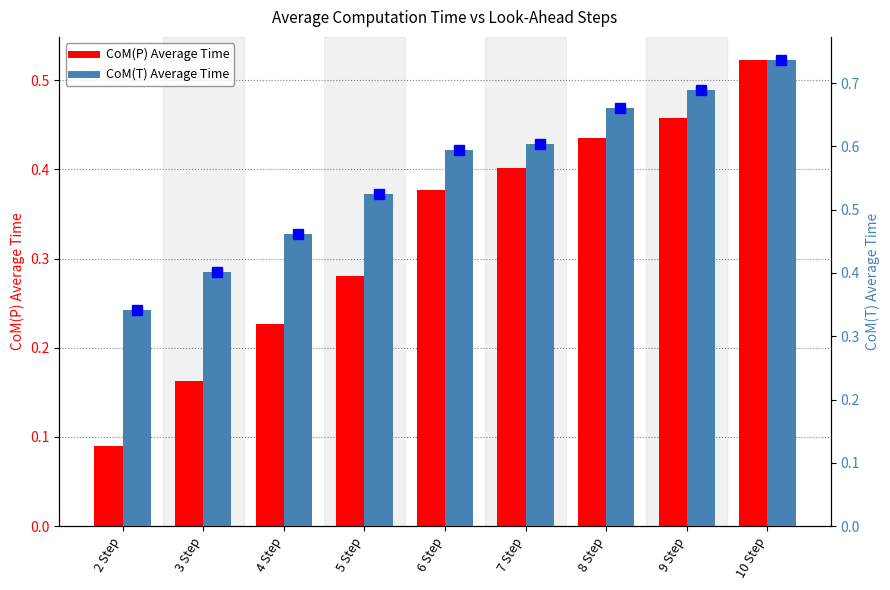

Reading left to right, what are all the values shown in this chart?

CoM(P): 0.1	0.2	0.2	0.3	0.4	0.4	0.4	0.5	0.5
CoM(T): 0.3	0.4	0.5	0.5	0.6	0.6	0.7	0.7	0.7